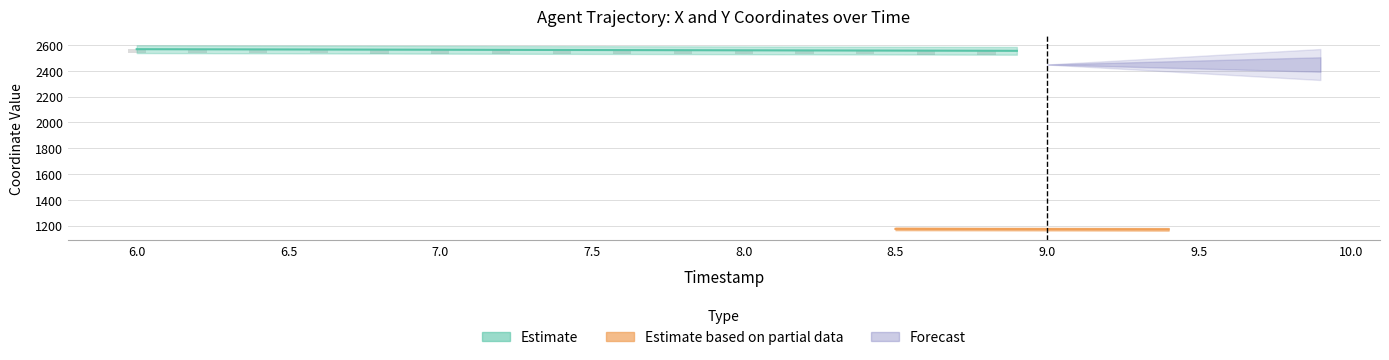

Reading left to right, extract all data points from this chart.

X: 2567.8	2567.4	2566.9	2566.5	2566.1	2565.6	2565.2	2564.7	2564.3	2563.8	2563.4	2563.0	2562.5	2562.1	2561.6	2561.2	2560.8	2560.3	2559.9	2559.4	2559.0	2558.6	2558.1	2557.7	2557.3	2556.8	2556.4	2555.9	2555.5	2555.1	2554.6	2554.2	2553.8	2553.3	2552.9	2552.4	2552.0	2551.6	2551.2	2550.7
Y: 1184.6	1184.2	1183.8	1183.4	1183.0	1182.6	1182.2	1181.8	1181.4	1181.0	1180.5	1180.1	1179.7	1179.3	1178.9	1178.5	1178.1	1177.7	1177.3	1176.9	1176.5	1176.0	1175.6	1175.2	1174.8	1174.4	1174.0	1173.6	1173.2	1172.8	1172.3	1171.9	1171.5	1171.1	1170.7	1170.3	1169.9	1169.5	1169.1	1168.7
REF_xmin: 2448.9	2448.9	2448.9	2448.9	2448.9	2448.9	2448.9	2448.9	2448.9	2448.9	2448.9	2448.9	2448.9	2448.9	2448.9	2448.9	2448.9	2448.9	2448.9	2448.9	2448.9	2448.9	2448.9	2448.9	2448.9	2448.9	2448.9	2448.9	2448.9	2448.9	2448.9	2448.9	2448.9	2448.9	2448.9	2448.9	2448.9	2448.9	2448.9	2448.9